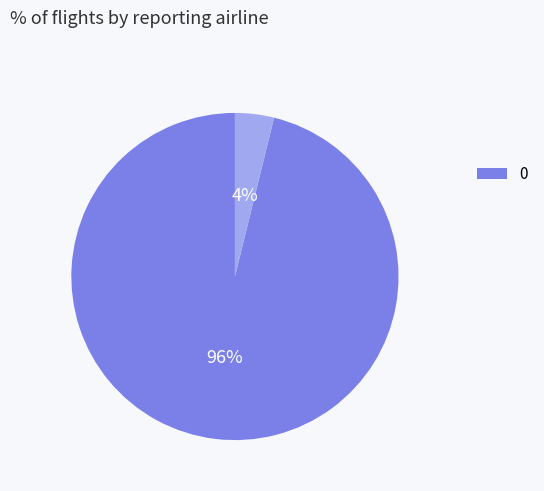

Does any single category account for the majority?

Yes